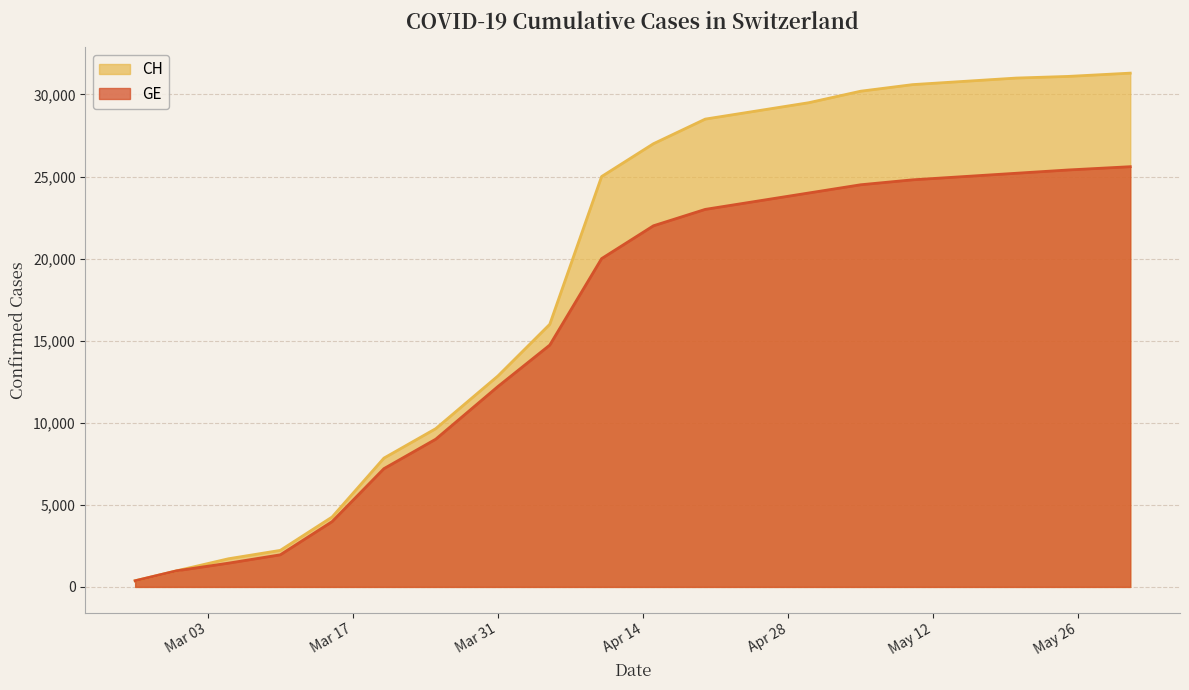

List the series in order of their peak value, highest first.

CH, GE